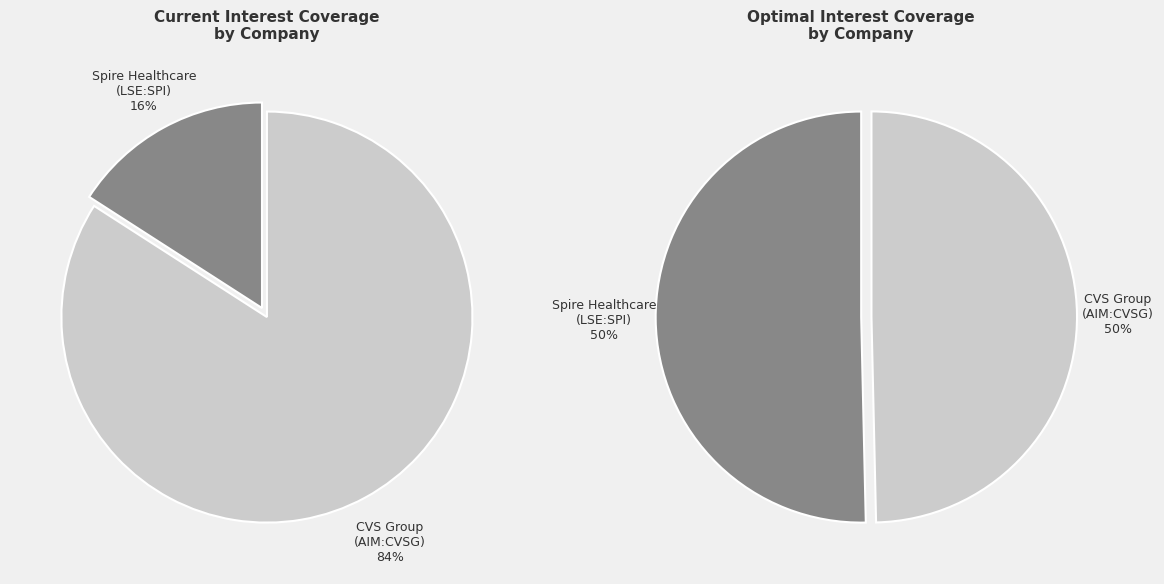

To the nearest percent, what portion does CVS Group plc (AIM:CVSG) represent?

84%